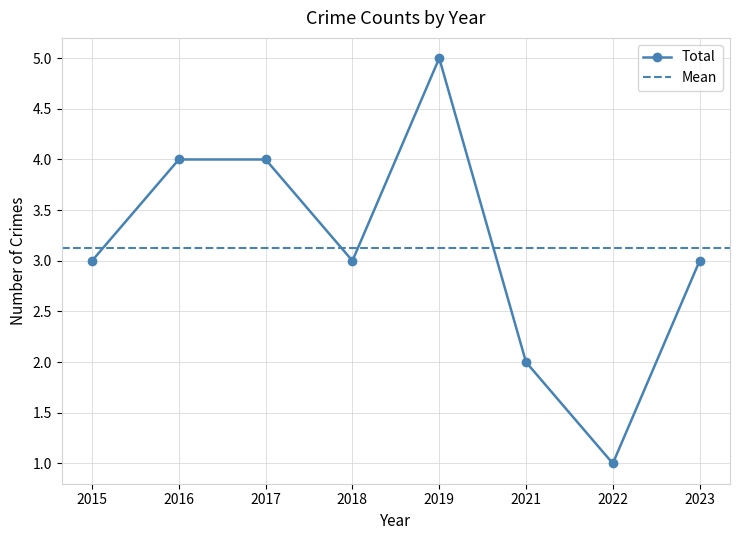

How many data points does each series have?

8